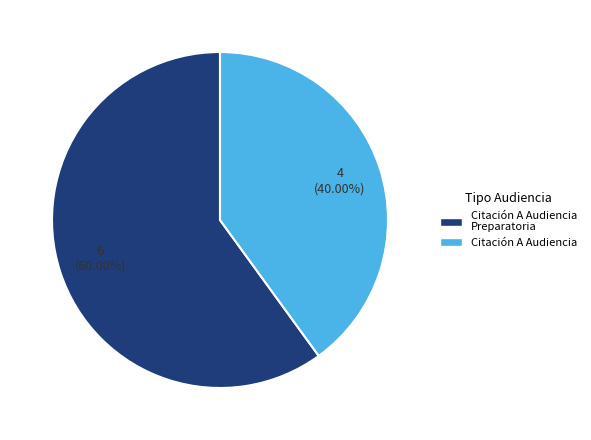

To the nearest percent, what is the combined percentage of Citación A Audiencia Preparatoria and Citación A Audiencia?

100%